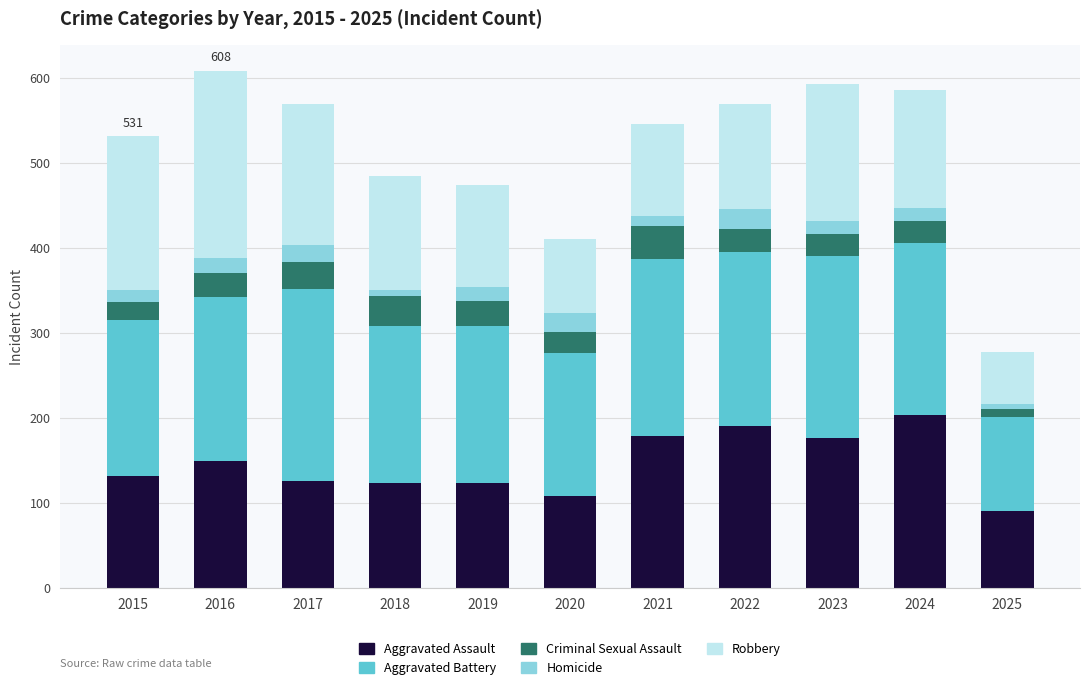

What is the total value across all series at 2020?

410